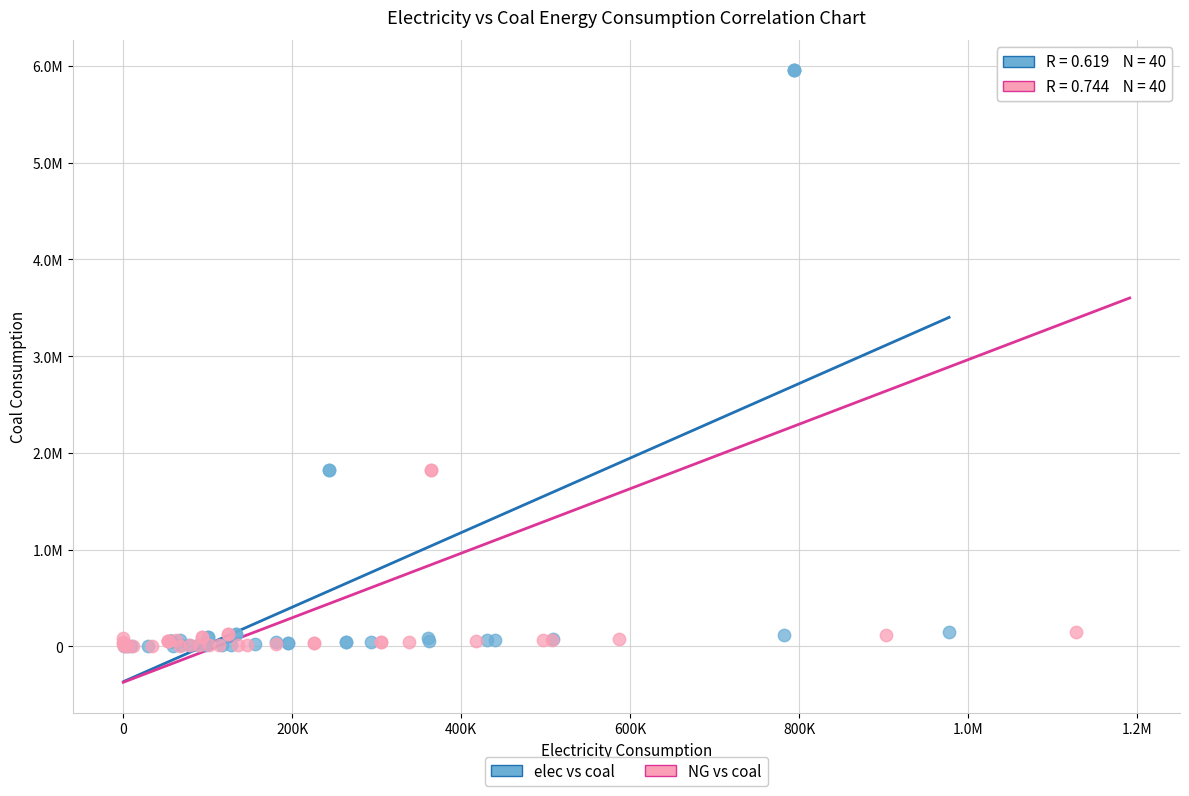

What are all the series names shown in the legend?

elec vs coal, NG vs coal